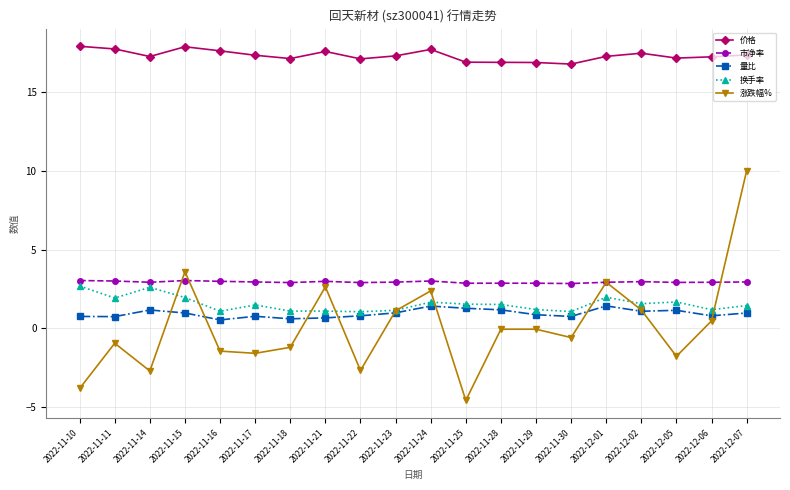

What is the average value of the 市净率 series?

2.9